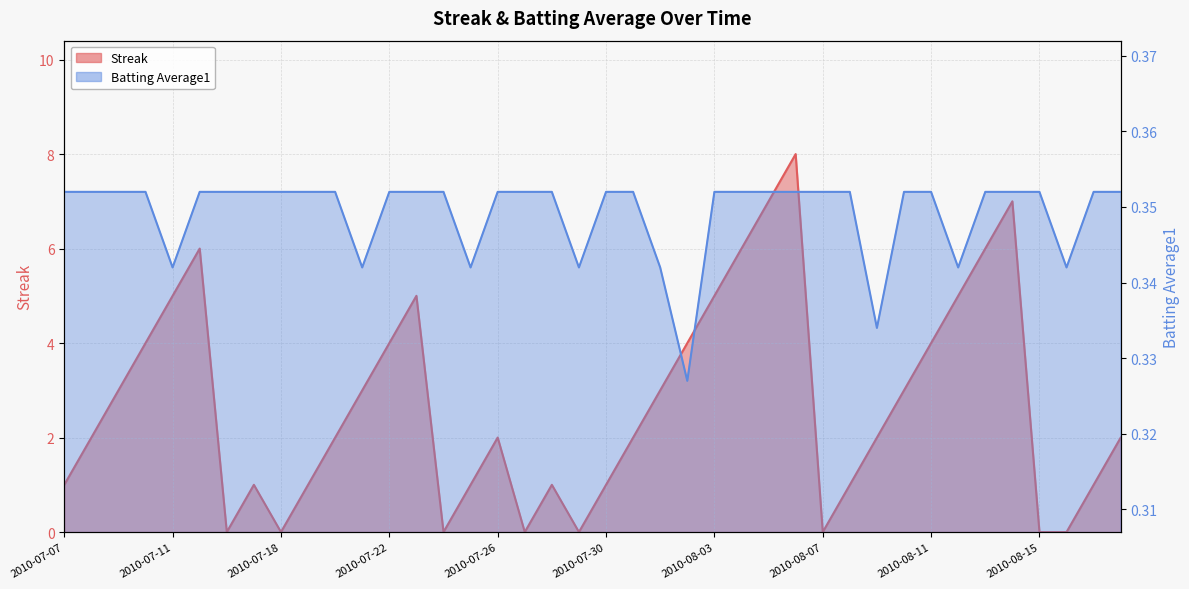

How many Streak values are between 1 and 5?

26